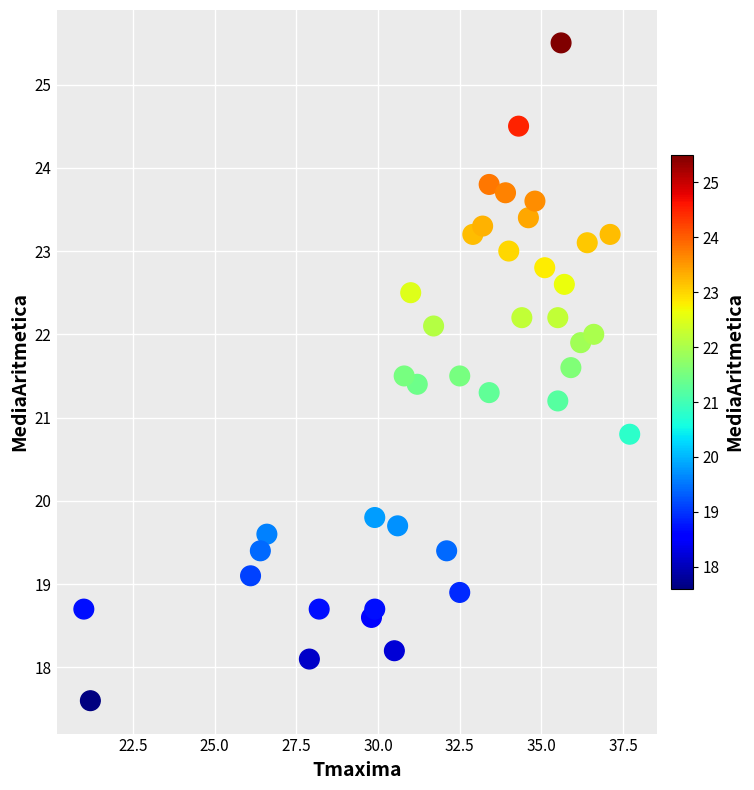

What is the range of Y values (max minus min)?

7.9